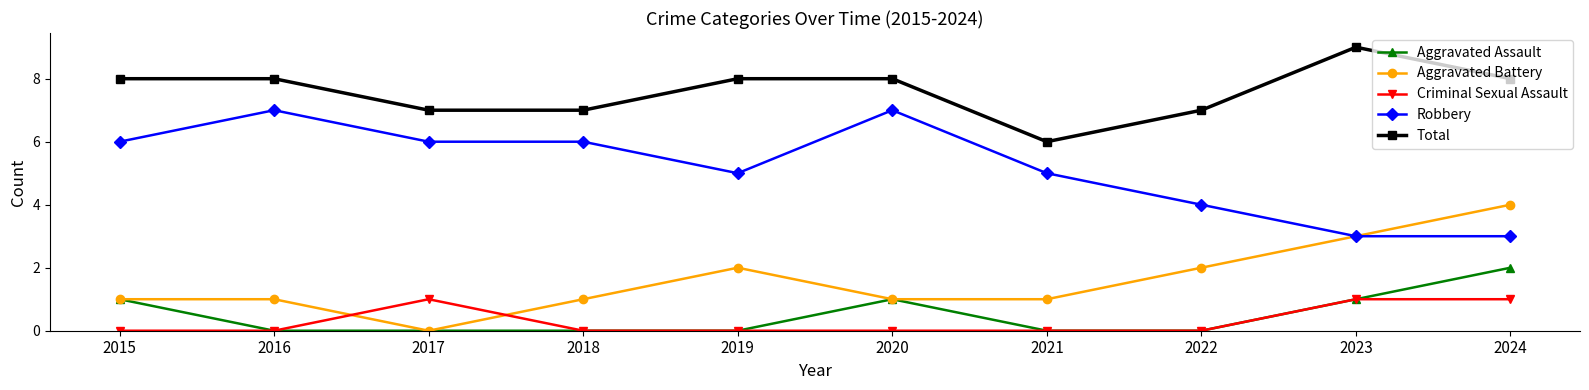

Which series has the largest total across all categories?

Total